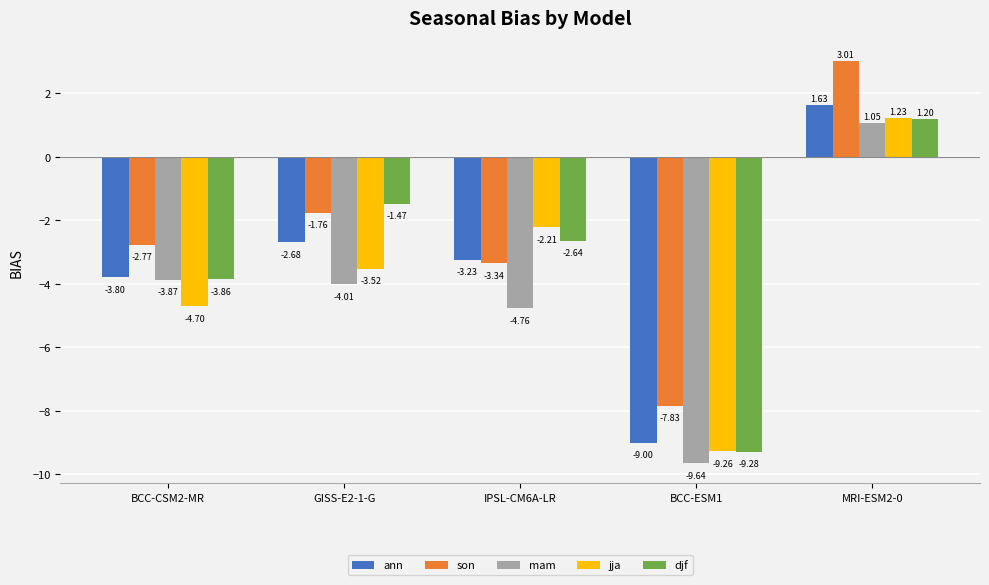

What is the difference between the maximum and minimum values in the son series?

10.8